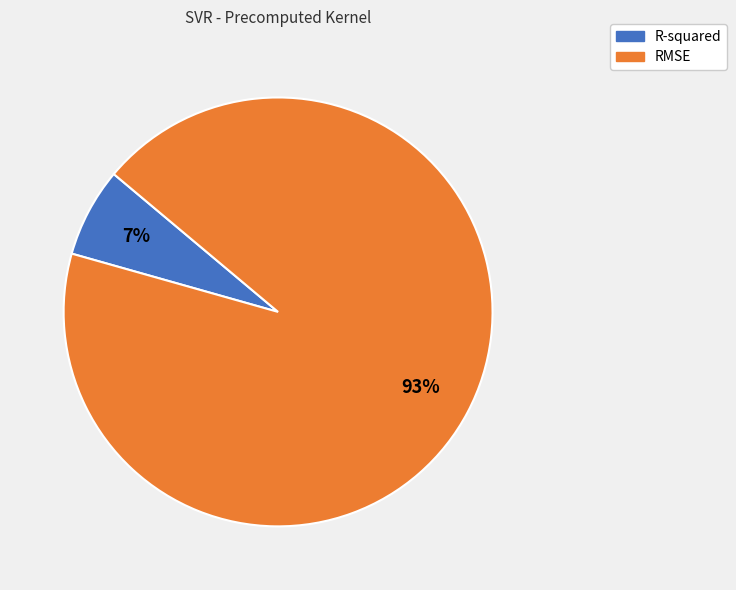

Rank the categories by value from highest to lowest.

RMSE, R-squared